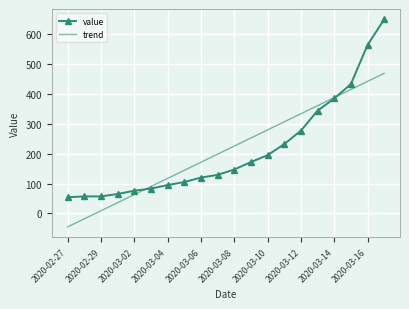

List the series in order of their peak value, highest first.

value, trend